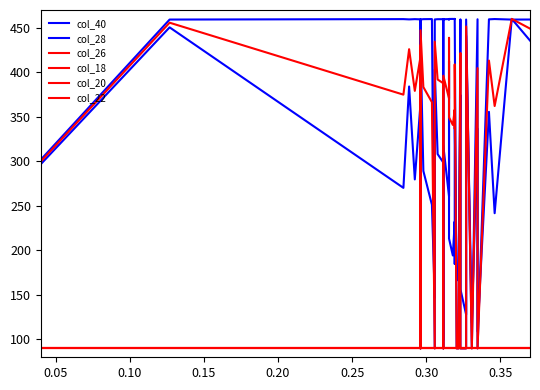

What are all the series names shown in the legend?

col_40, col_28, col_26, col_18, col_20, col_22